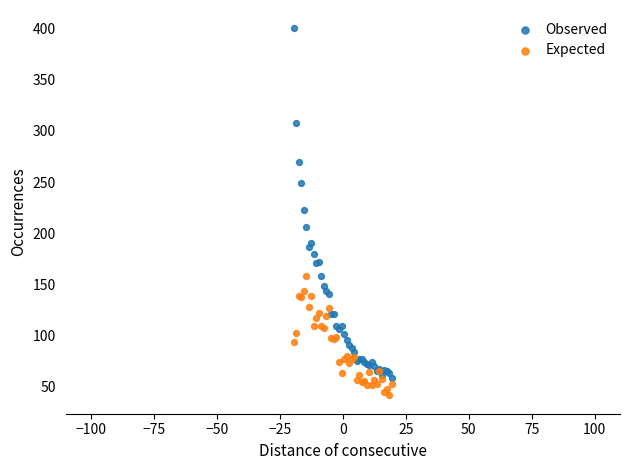

Which series reaches the minimum Y coordinate?

Expected